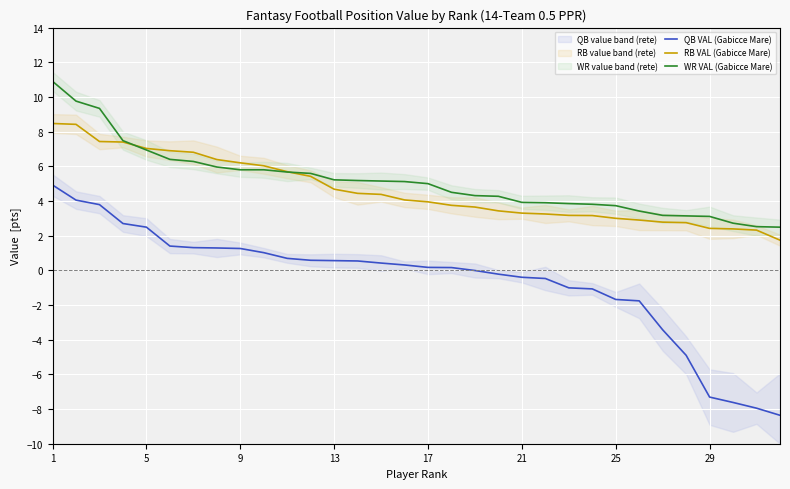

What is the value of the QB VAL (Gabicce Mare) point at the 9th from the left?

1.3